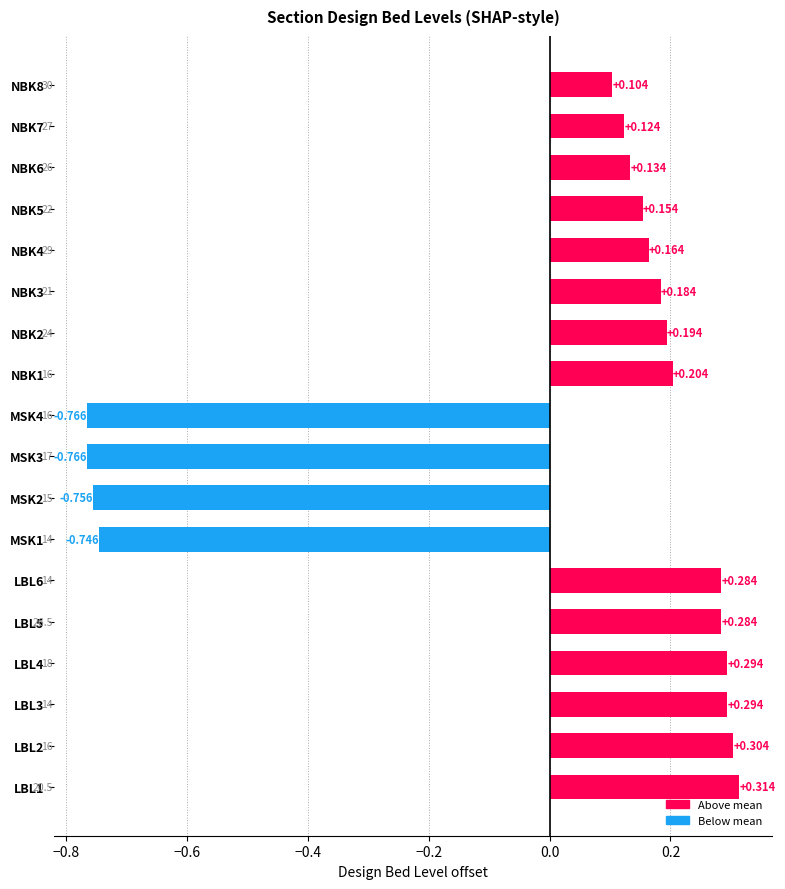

What is the smallest value displayed?

-0.8